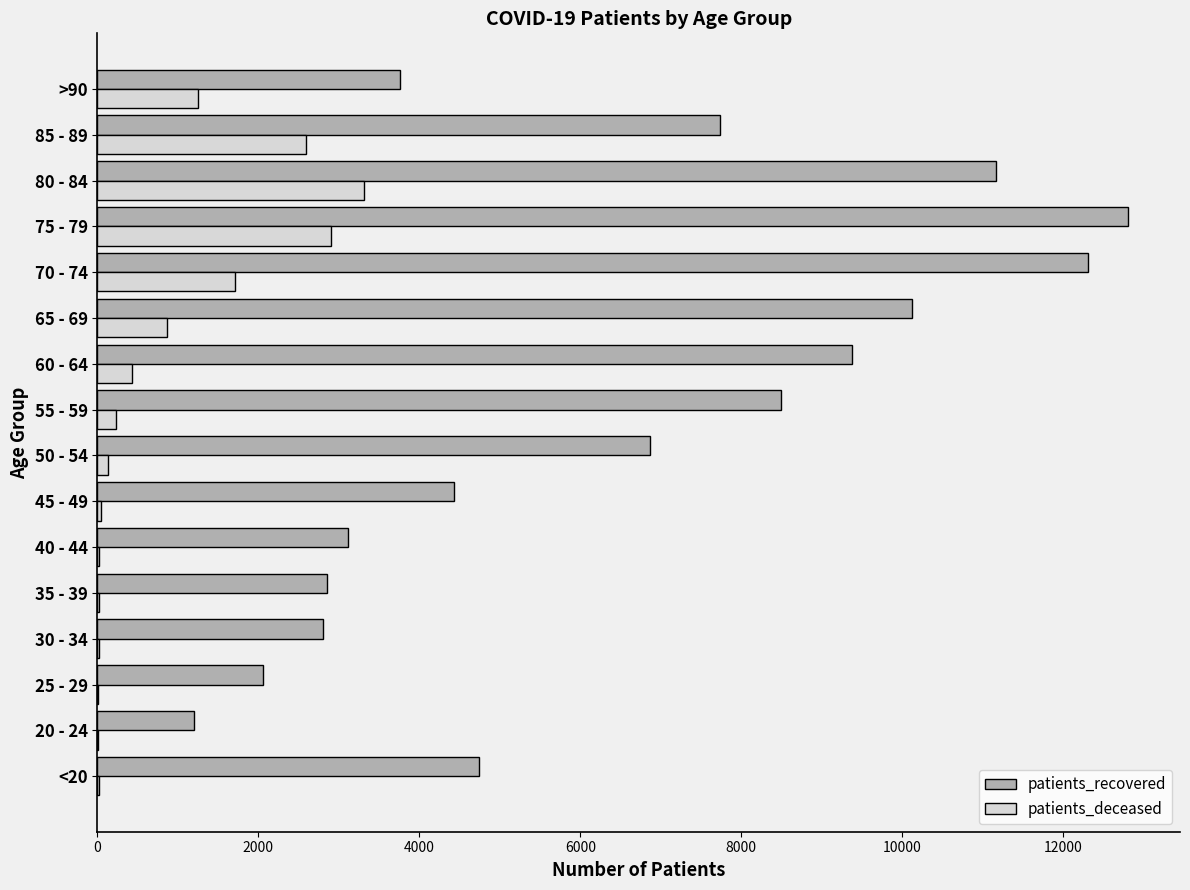

Which category has the highest value in the patients_recovered series?

75 - 79